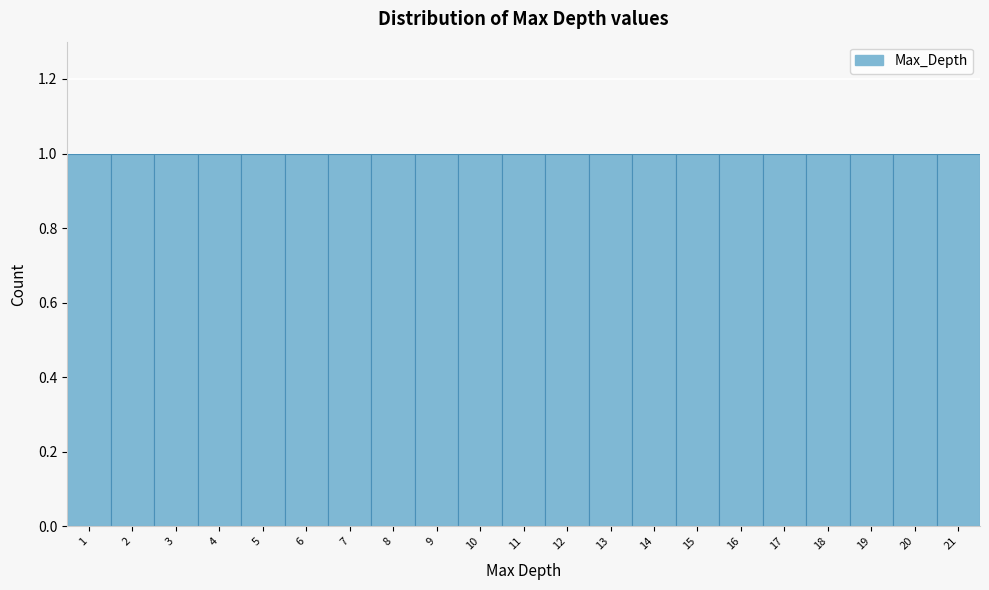

Reading left to right, list every bar in this chart as the range it spans on the x-axis followed by its height. The values are not printed on the chart, so give them approximately, as read against the axis.

0.5 to 1.5: 1
1.5 to 2.5: 1
2.5 to 3.5: 1
3.5 to 4.5: 1
4.5 to 5.5: 1
5.5 to 6.5: 1
6.5 to 7.5: 1
7.5 to 8.5: 1
8.5 to 9.5: 1
9.5 to 10.5: 1
10.5 to 11.5: 1
11.5 to 12.5: 1
12.5 to 13.5: 1
13.5 to 14.5: 1
14.5 to 15.5: 1
15.5 to 16.5: 1
16.5 to 17.5: 1
17.5 to 18.5: 1
18.5 to 19.5: 1
19.5 to 20.5: 1
20.5 to 21.5: 1